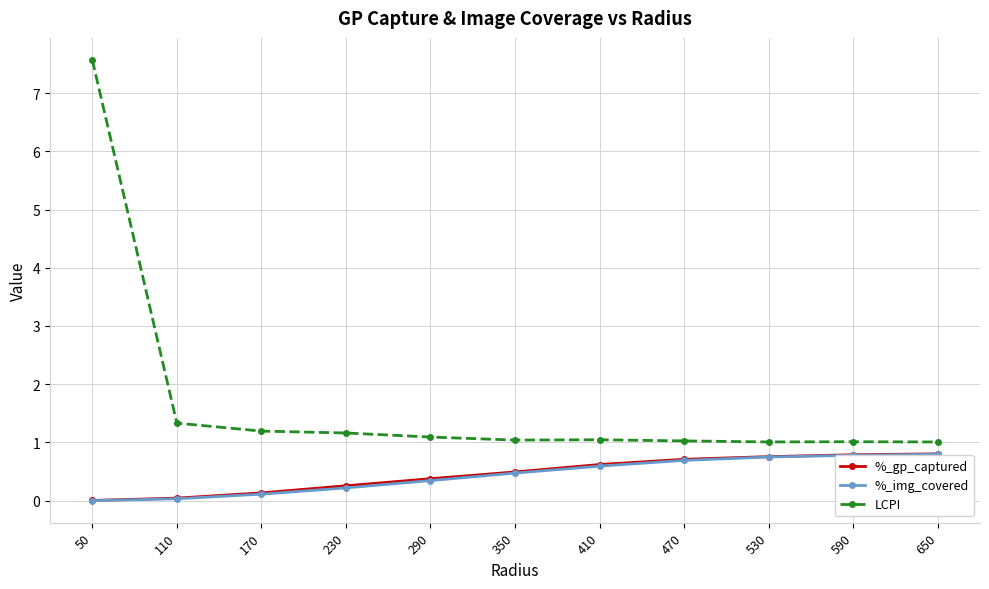

True or false: LCPI and %_gp_captured cross at least once.

False